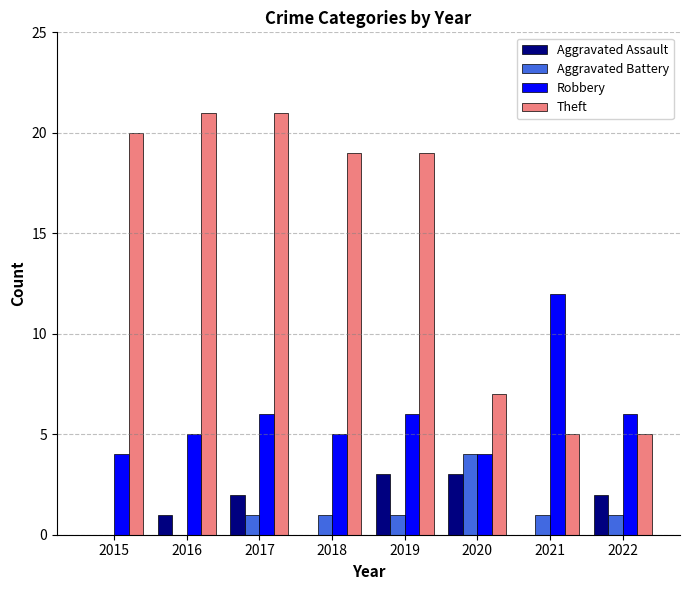

Is it true that Aggravated Battery equals 0 at 2018?

False